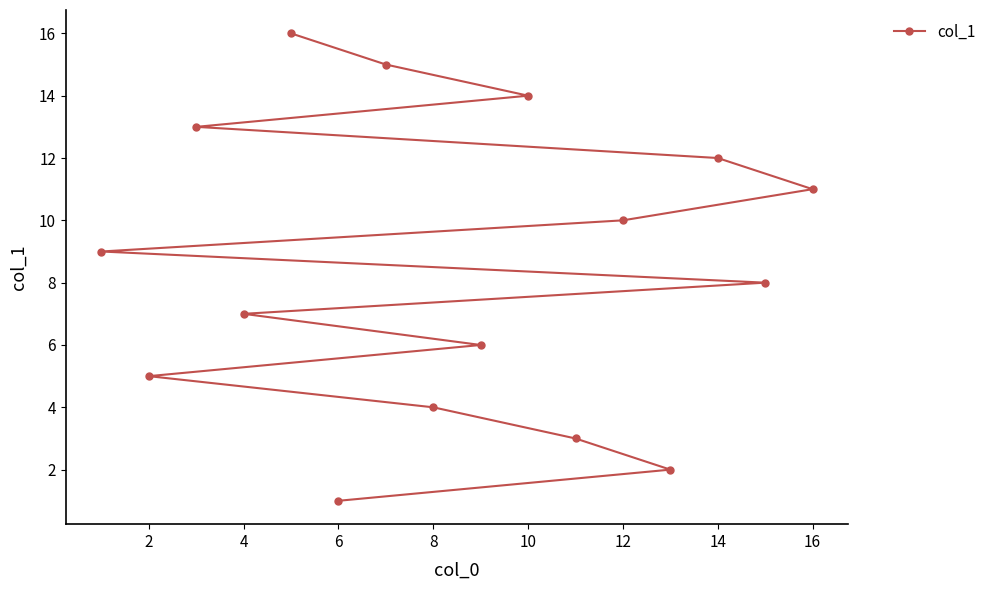

What is the minimum value shown in the chart?

1